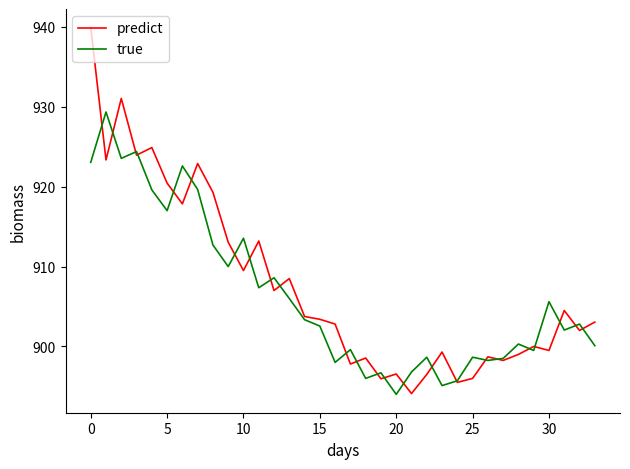

What is the minimum value shown in the chart?

894.0